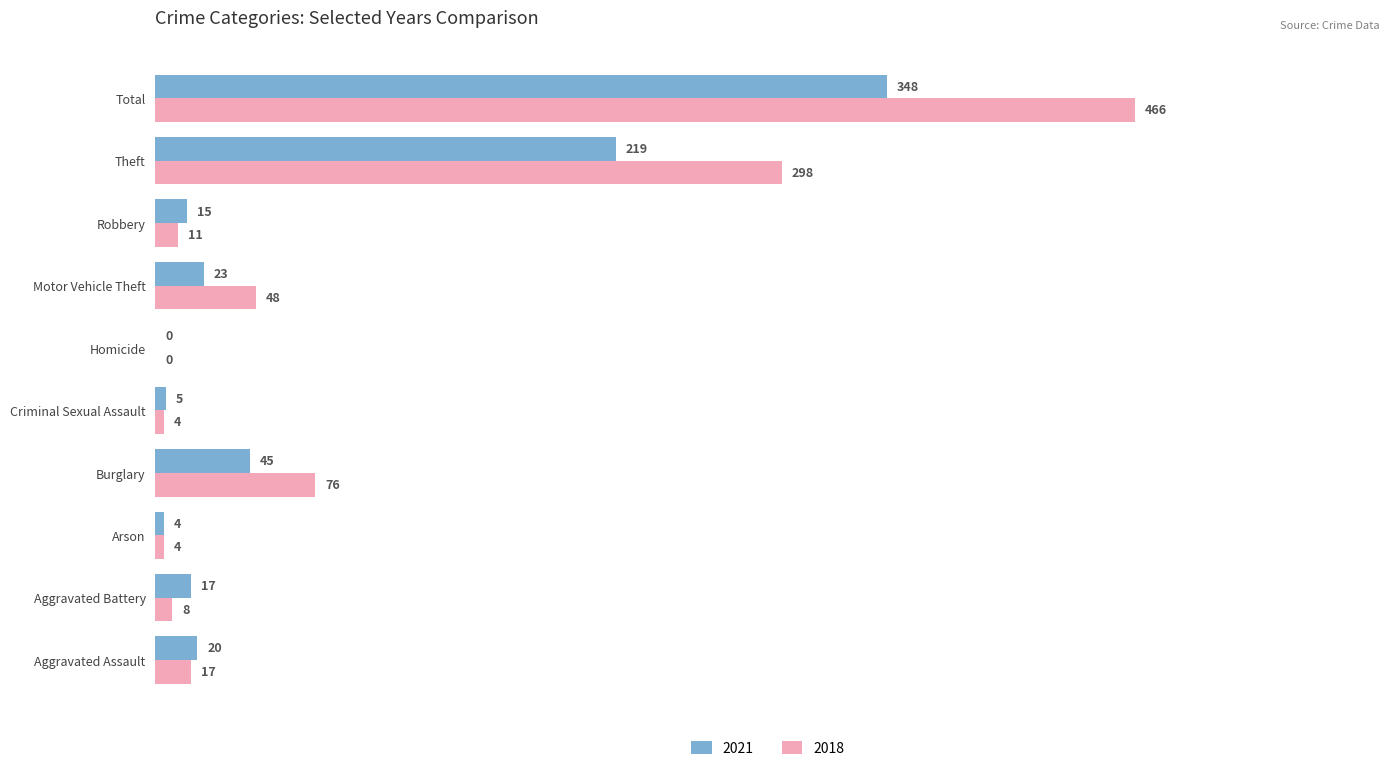

What is the maximum value for 2018?

466